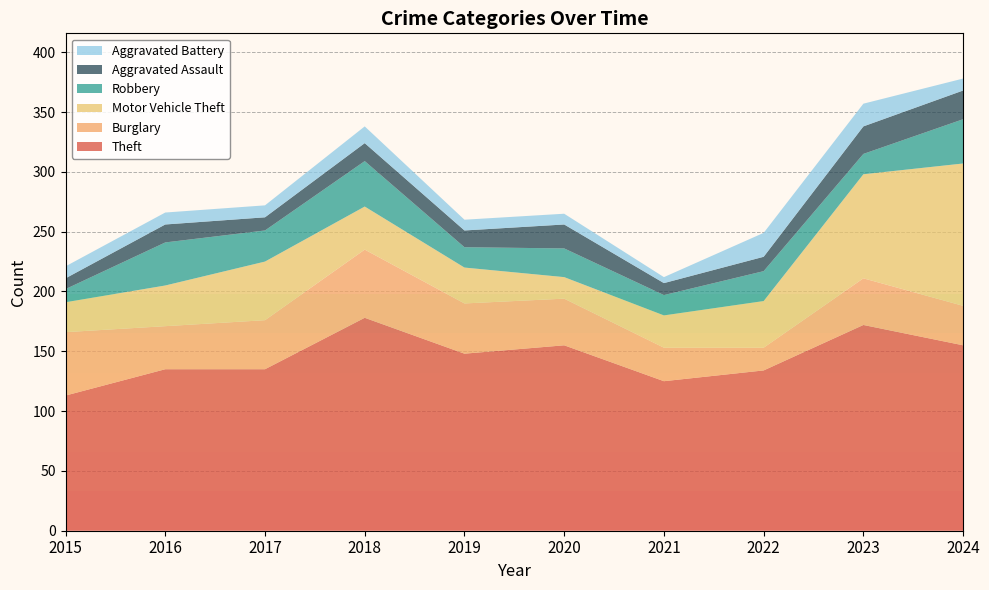

Reading left to right, extract all data points from this chart.

Theft: 2015=113	2016=135	2017=135	2018=178	2019=148	2020=155	2021=125	2022=134	2023=172	2024=155
Burglary: 2015=53	2016=36	2017=41	2018=57	2019=42	2020=39	2021=28	2022=19	2023=39	2024=33
Motor Vehicle Theft: 2015=25	2016=34	2017=49	2018=36	2019=30	2020=18	2021=27	2022=39	2023=87	2024=119
Robbery: 2015=11	2016=36	2017=26	2018=38	2019=17	2020=24	2021=17	2022=25	2023=17	2024=37
Aggravated Assault: 2015=9	2016=15	2017=11	2018=15	2019=14	2020=20	2021=10	2022=12	2023=23	2024=24
Aggravated Battery: 2015=10	2016=10	2017=10	2018=14	2019=9	2020=9	2021=5	2022=20	2023=19	2024=10